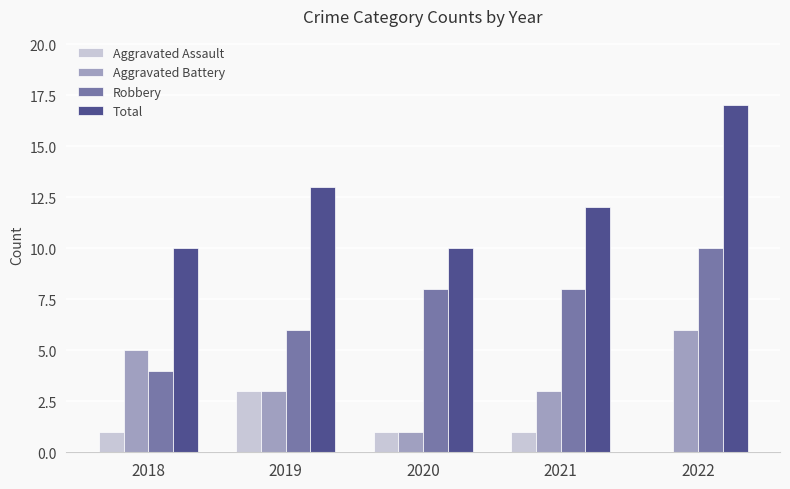

True or false: Aggravated Assault has a value of 0 at 2018.

False